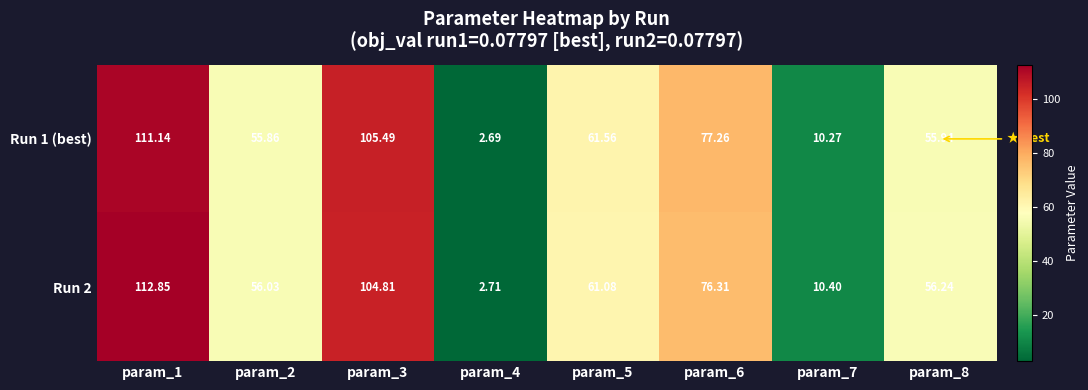

What is the minimum value shown in the chart?

2.7